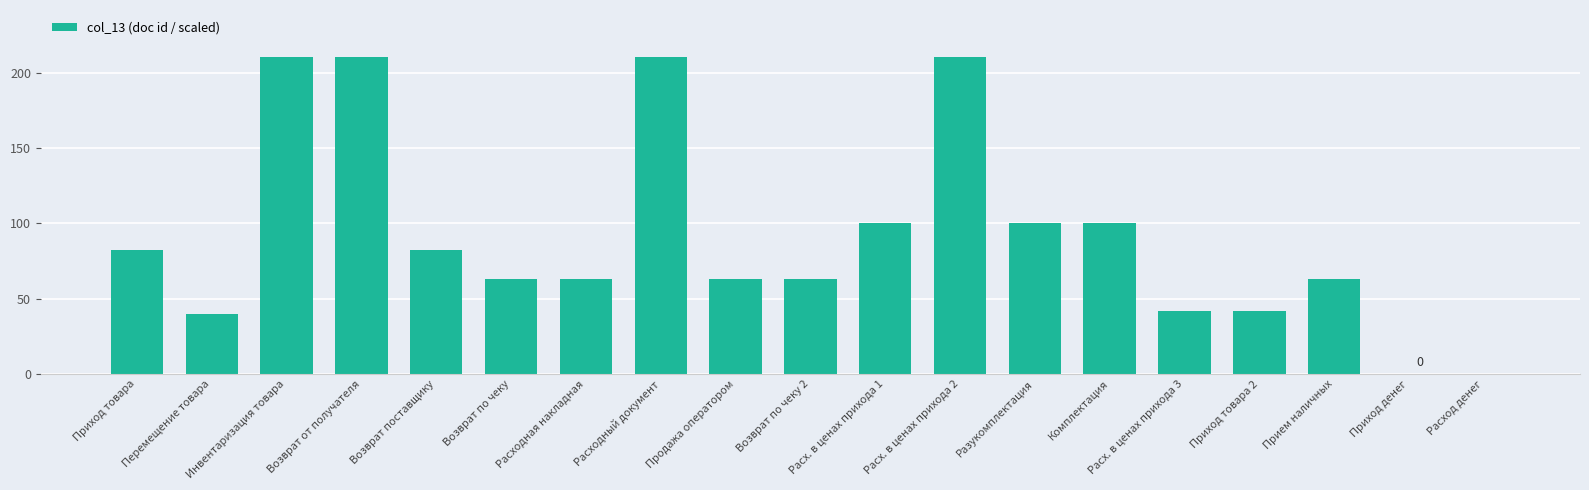

How many categories are shown in the chart?

19